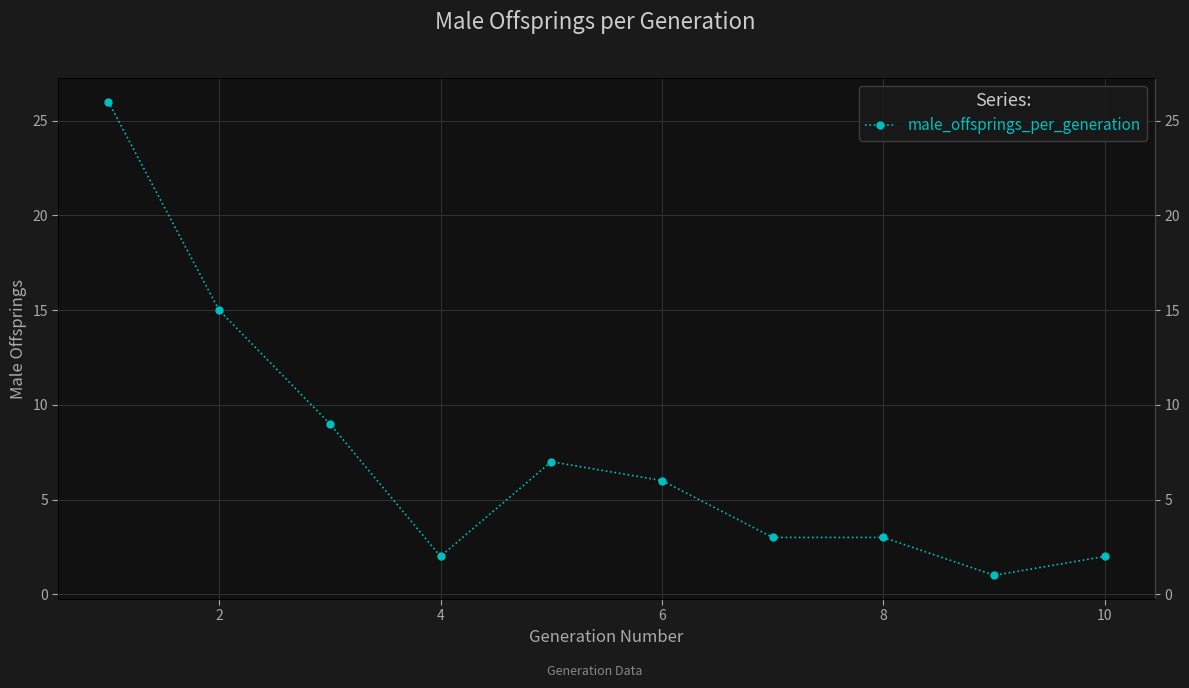

True or false: there are more than 1 points higher than both neighbors.

False